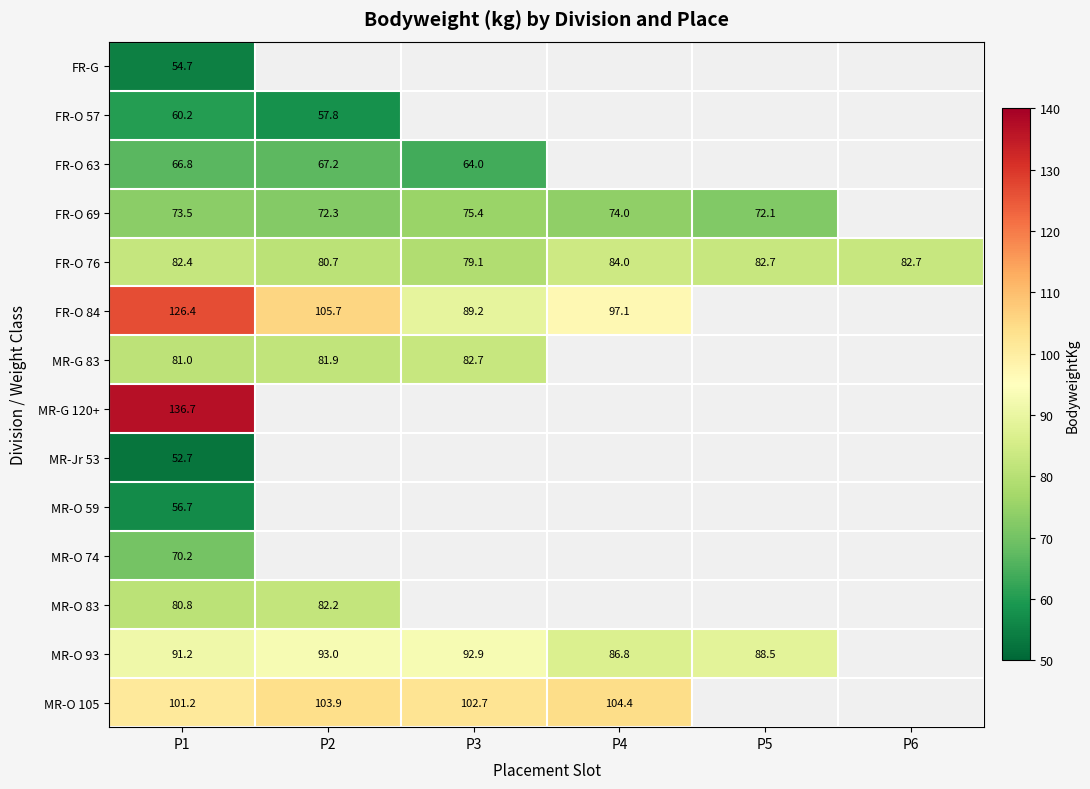

At which category is the sum across all series the highest?

P1